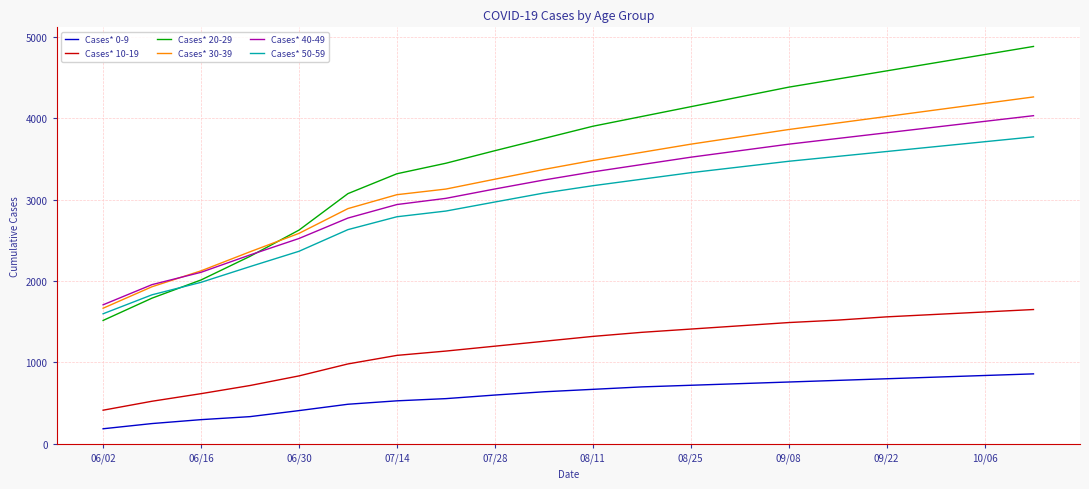

Which series has the largest range (max minus min)?

Cases* 20-29